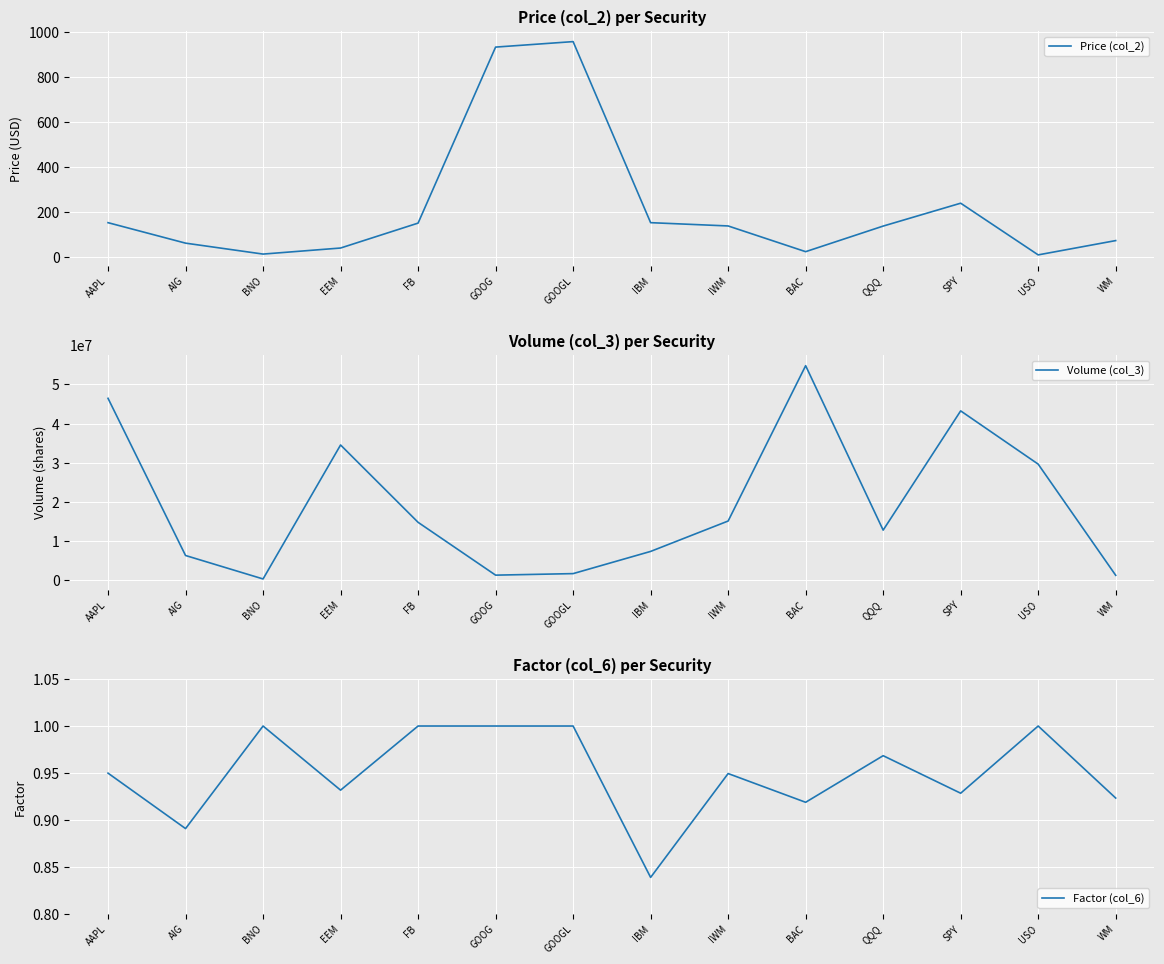

Between GOOG and FB, which is larger?

GOOG